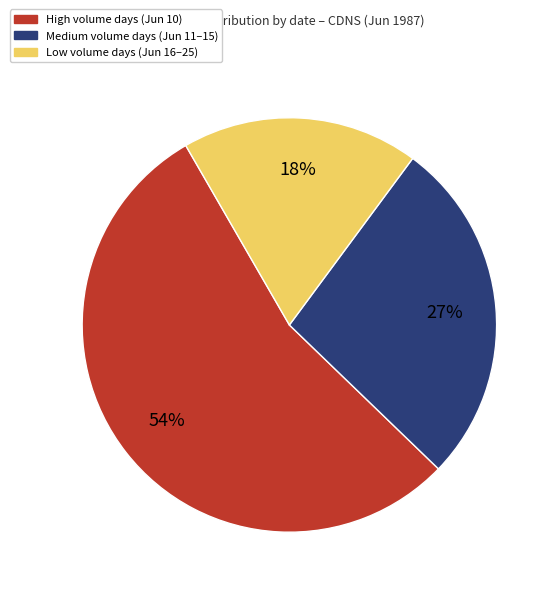

To the nearest percent, what is the difference between the largest and smallest slice percentages?

36%